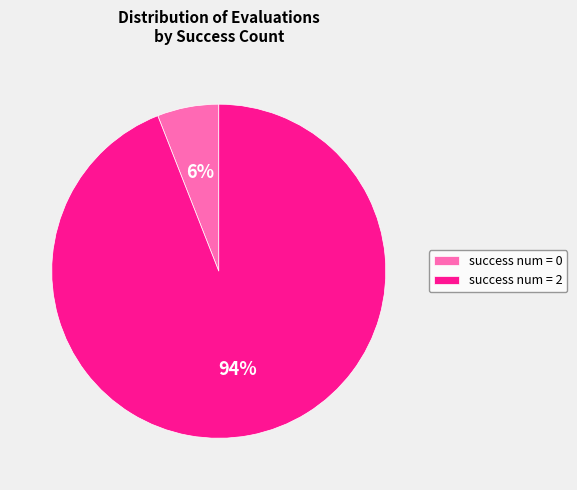

To the nearest percent, what percentage of the pie is success num = 0?

6%